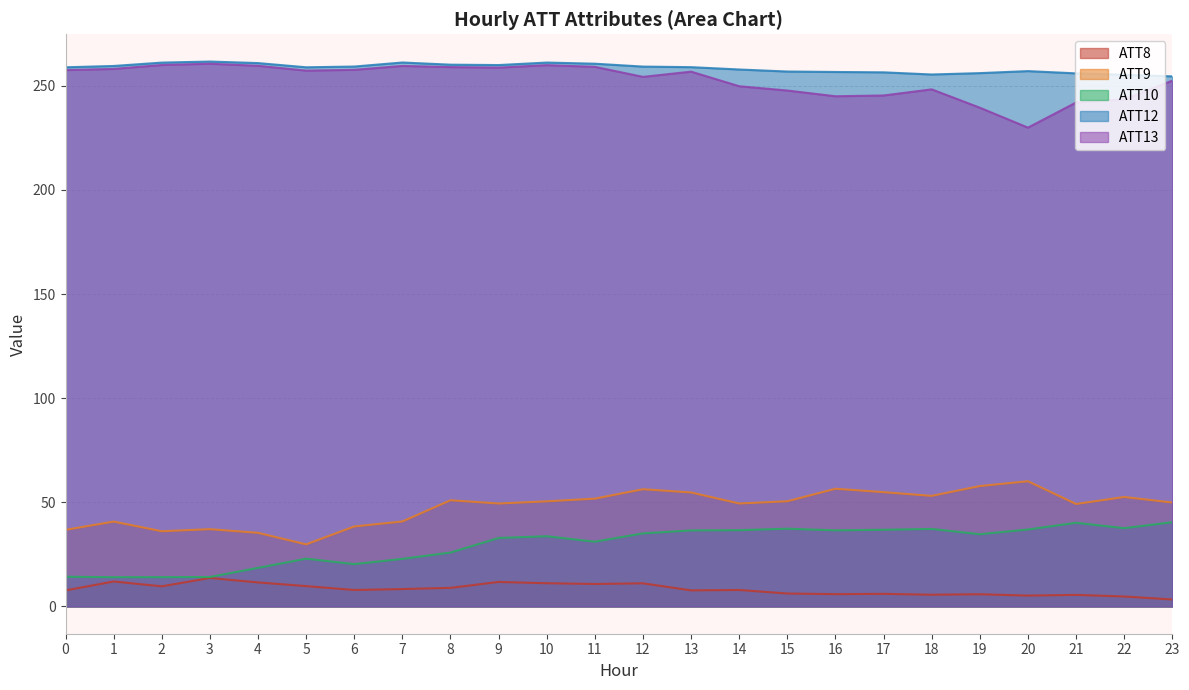

At how many categories does at least one series exceed 183?

24